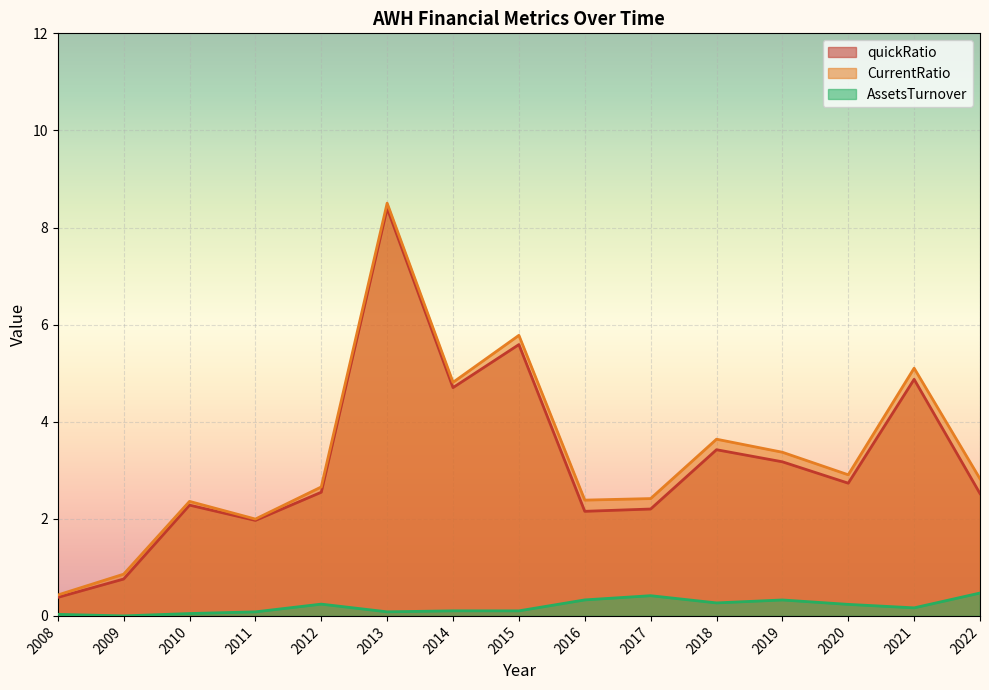

The value of quickRatio at 2013 is 15.1. True or false?

False